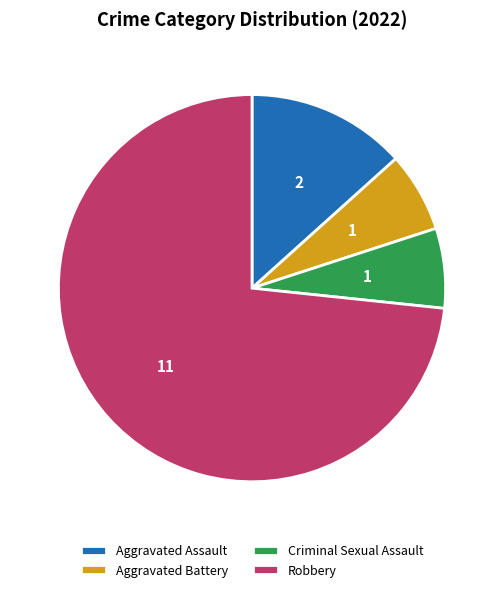

Do Robbery and Aggravated Assault together represent more than half of the pie?

Yes